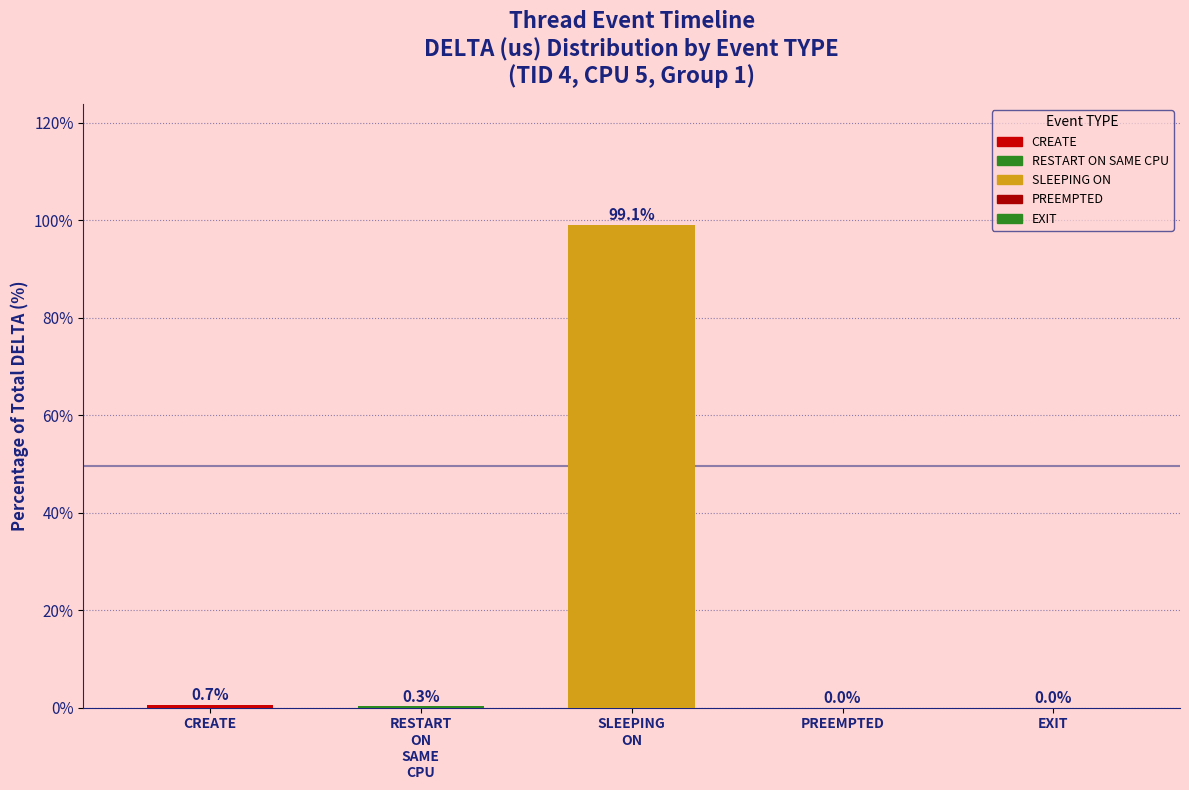

The chart shows a value of 99.1 at SLEEPING
ON. True or false?

True